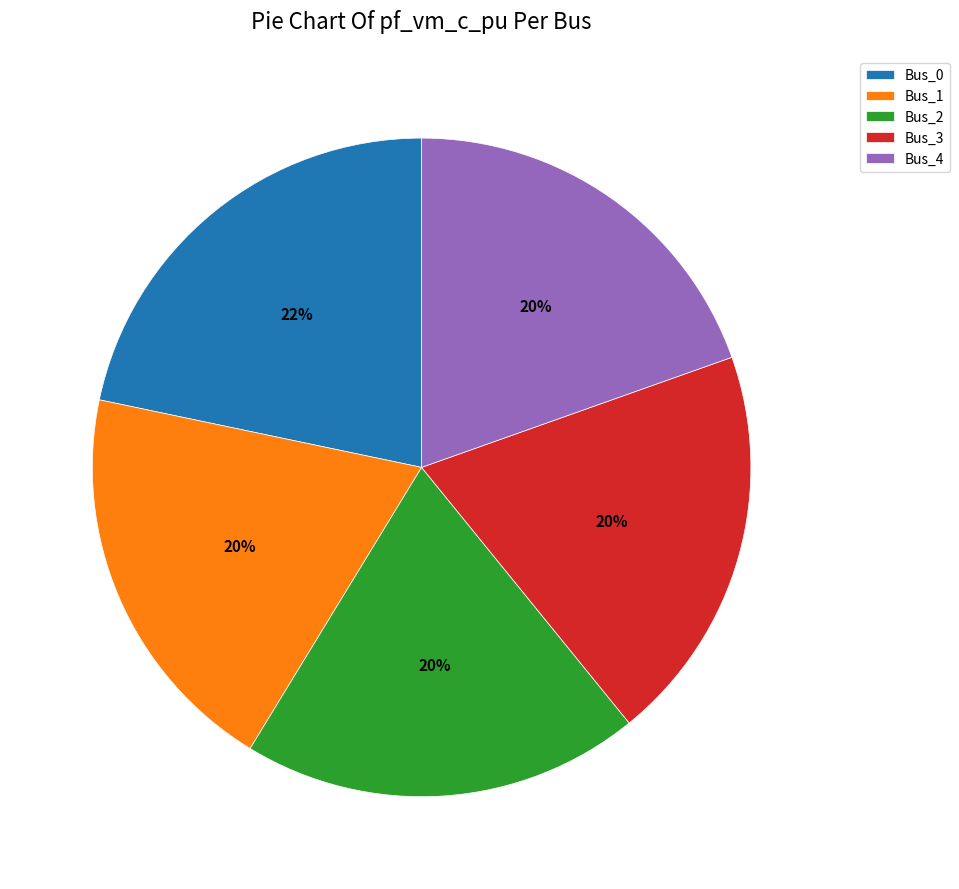

Is the sum of Bus_2 and Bus_4 greater than half?

No